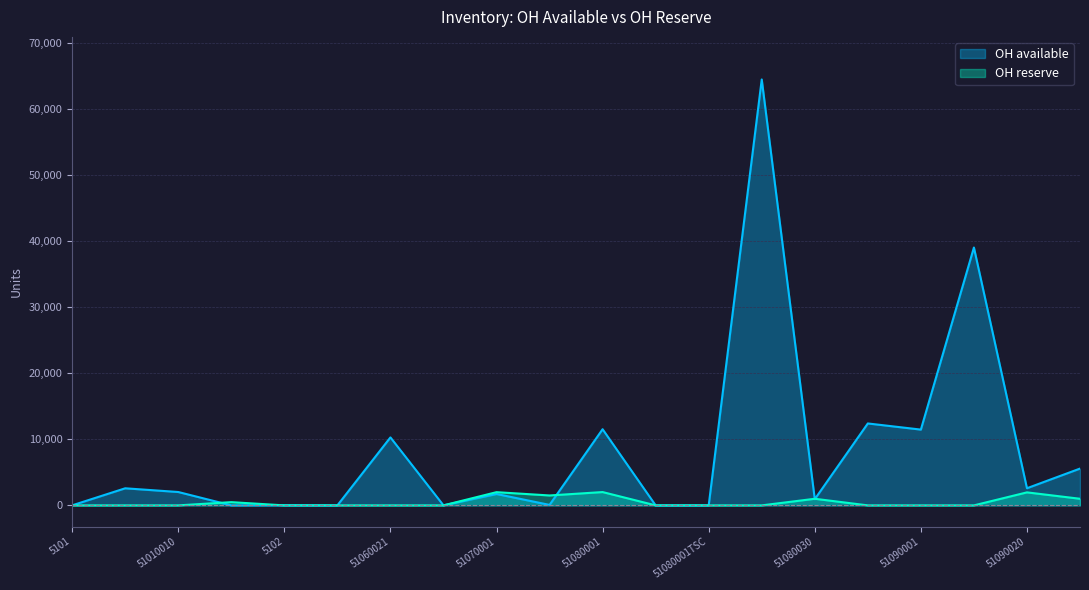

Which has a higher value, 5101 or 51080011?

51080011